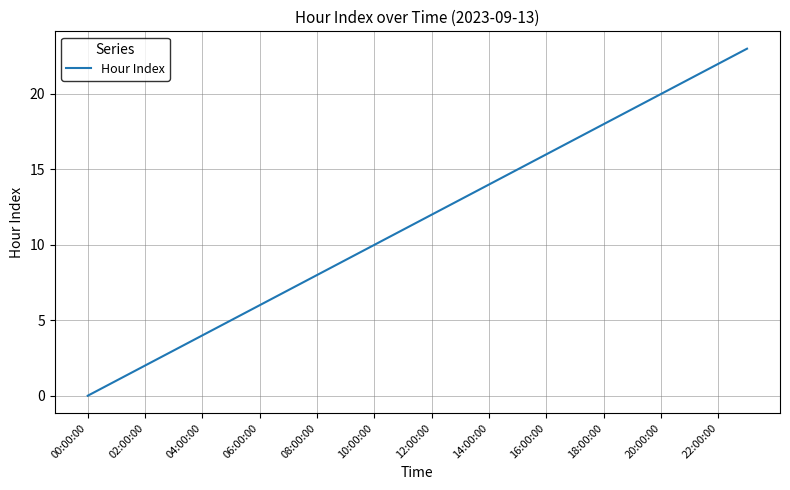

What is the maximum value shown in the chart?

23